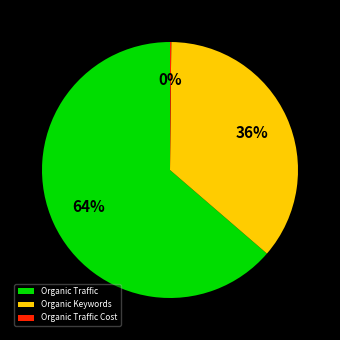

Which slice is the largest?

Organic Traffic